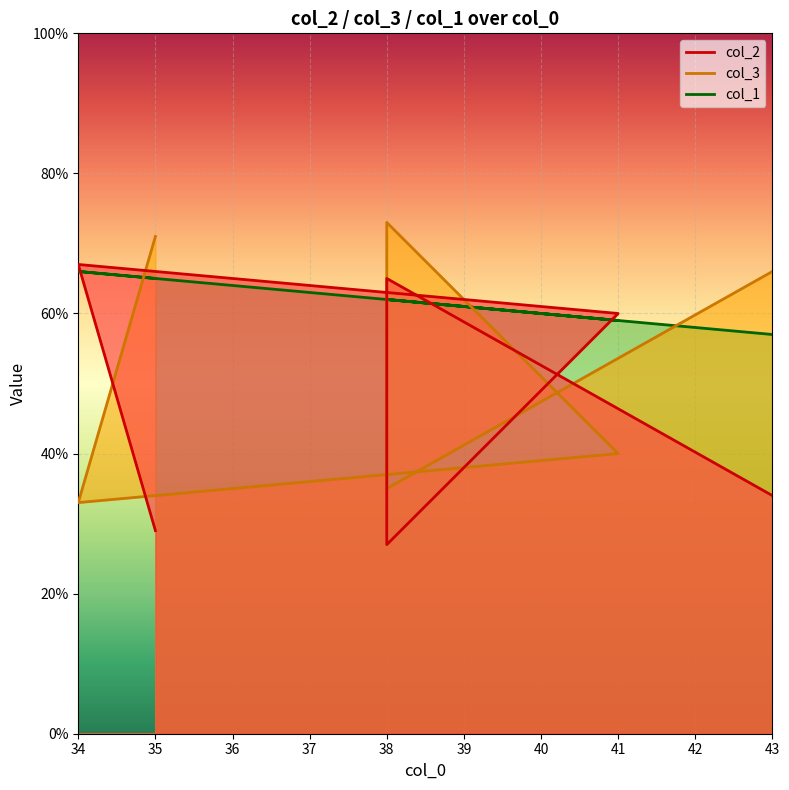

Where is col_2 nearest to the value 53?

41